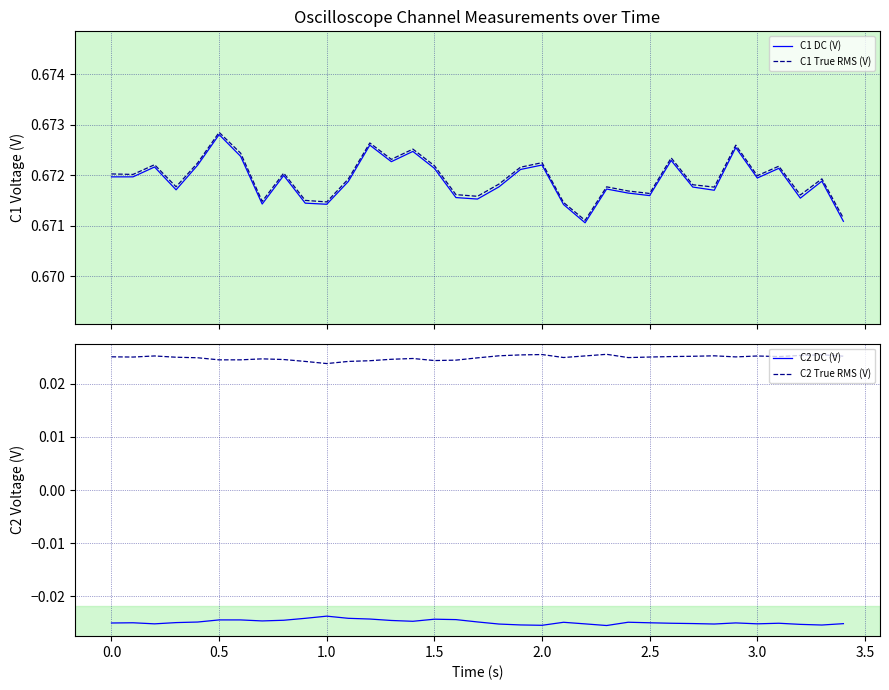

True or false: C2 True RMS (V) and C2 DC (V) cross at least once.

False